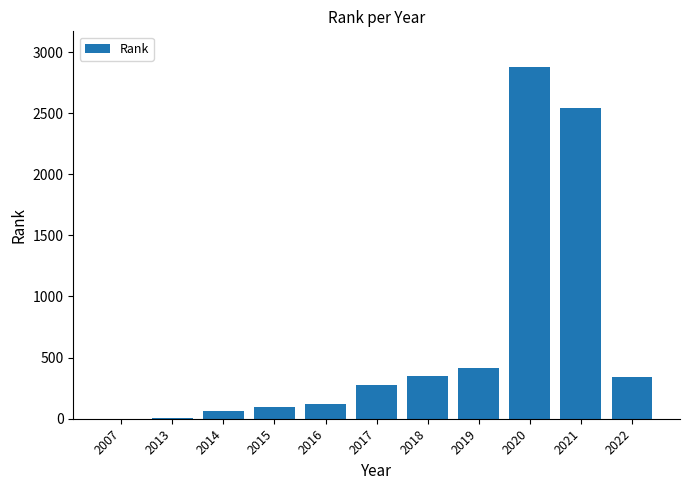

The value at 2021 is 2538. True or false?

True